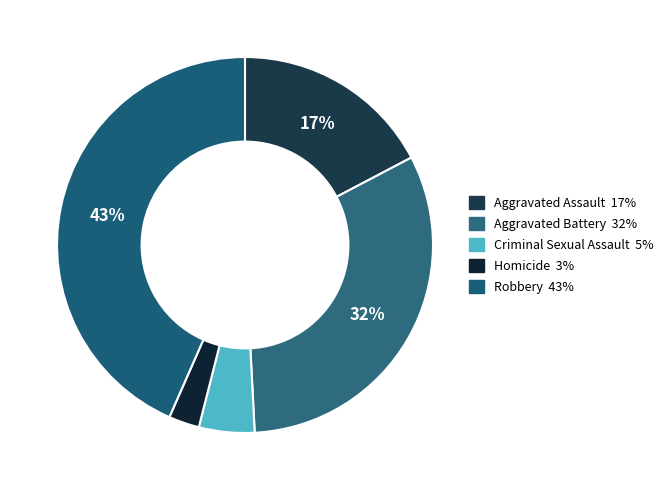

How many segments does this pie chart have?

5